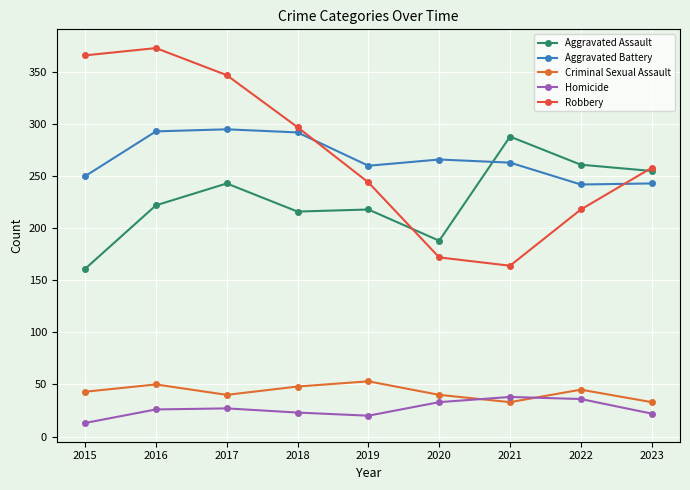

What are all the series names shown in the legend?

Aggravated Assault, Aggravated Battery, Criminal Sexual Assault, Homicide, Robbery